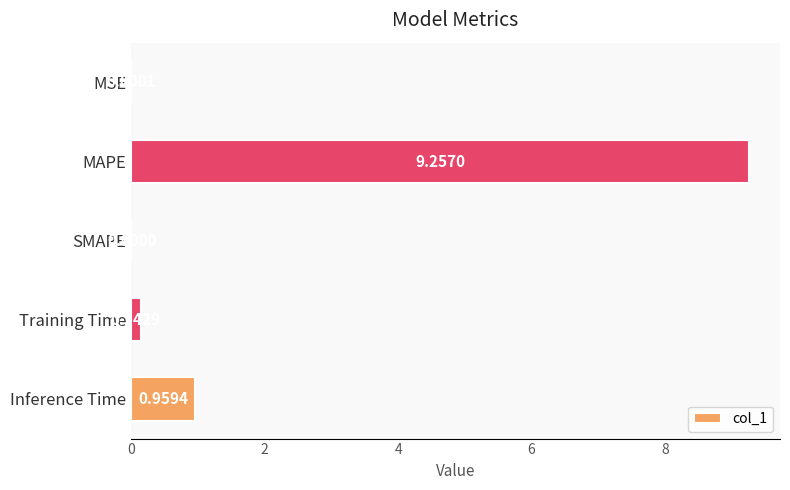

At which label is the value closest to 4?

Inference Time